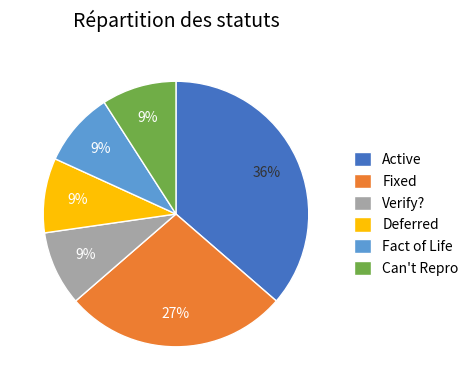

To the nearest percent, what percentage of the pie is Verify??

9%